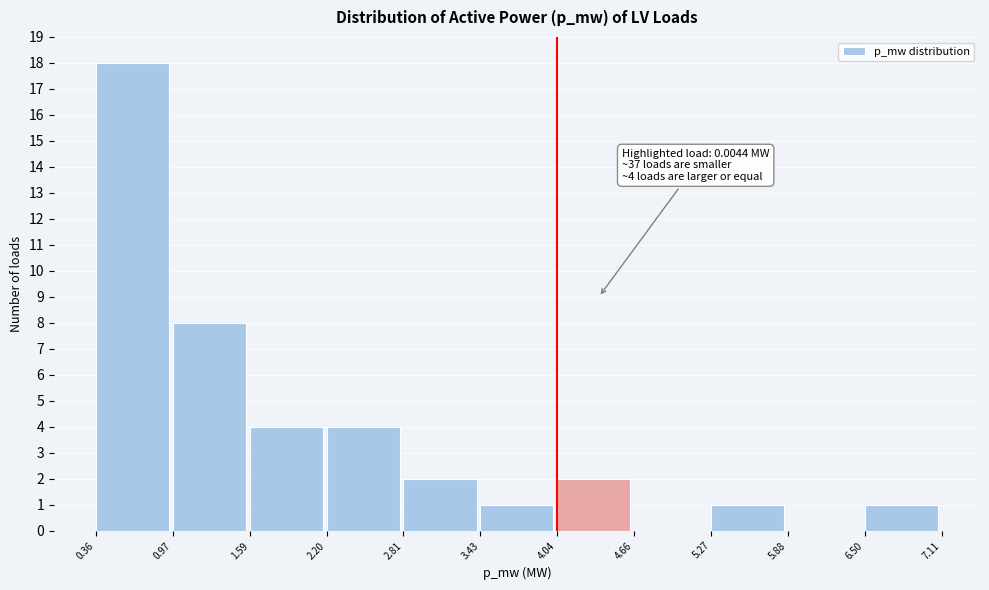

Over which range of the x-axis is the bar tallest?

0.36 to 0.97